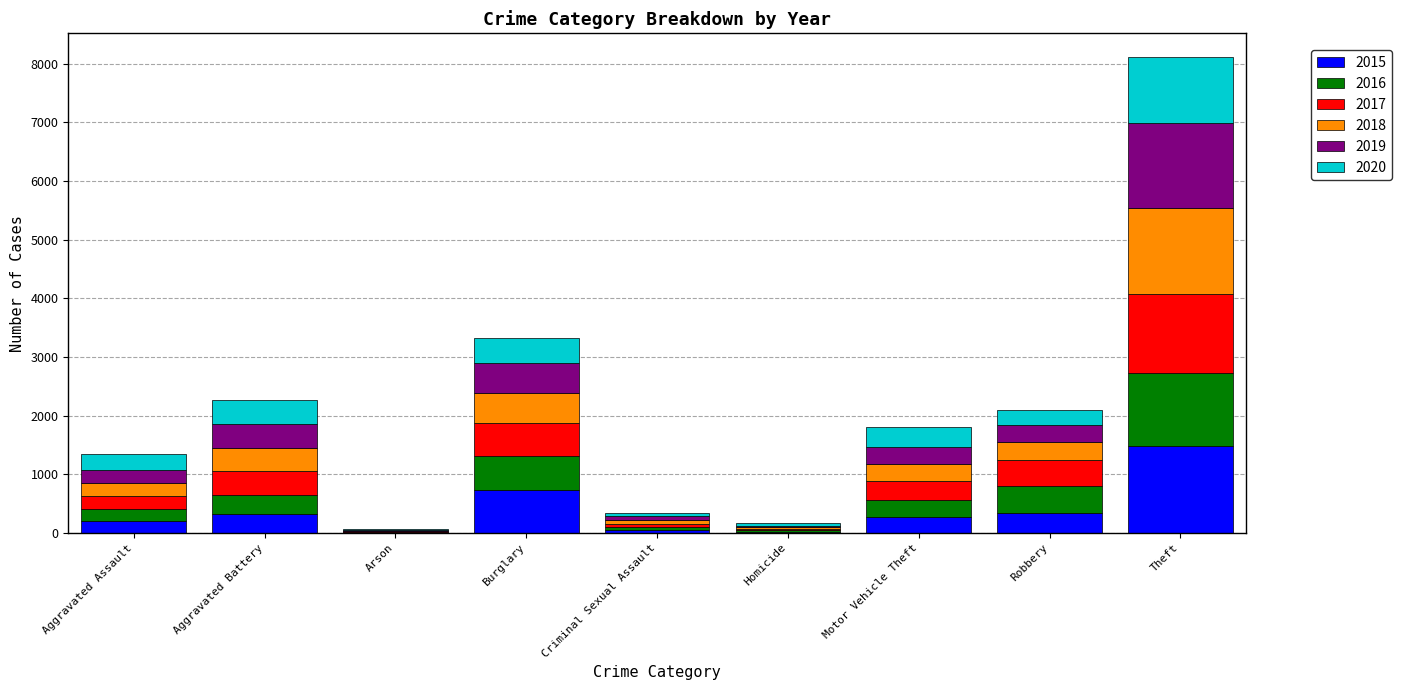

True or false: 2015 has a value of 263 at Motor Vehicle Theft.

True